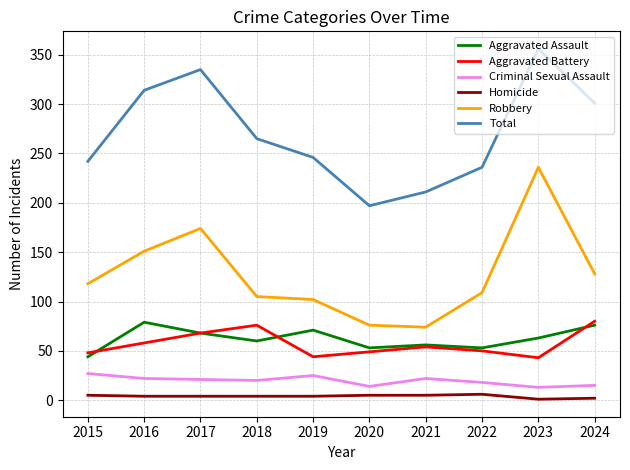

True or false: Criminal Sexual Assault and Total cross at least once.

False